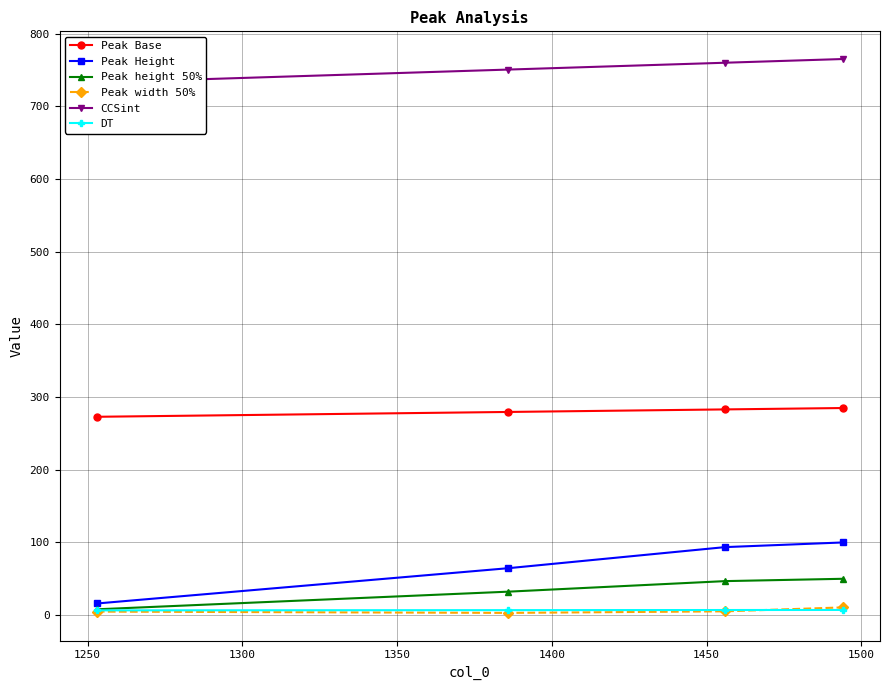

True or false: Peak Height has more than 2 points higher than both neighbors.

False